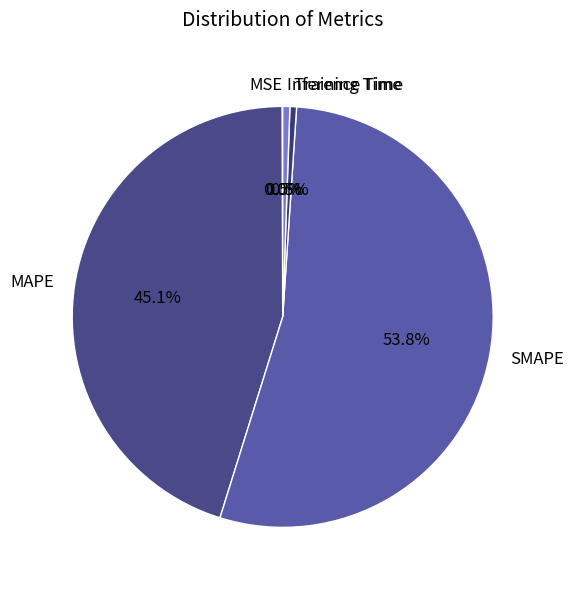

Between Inference Time and SMAPE, which is larger?

SMAPE